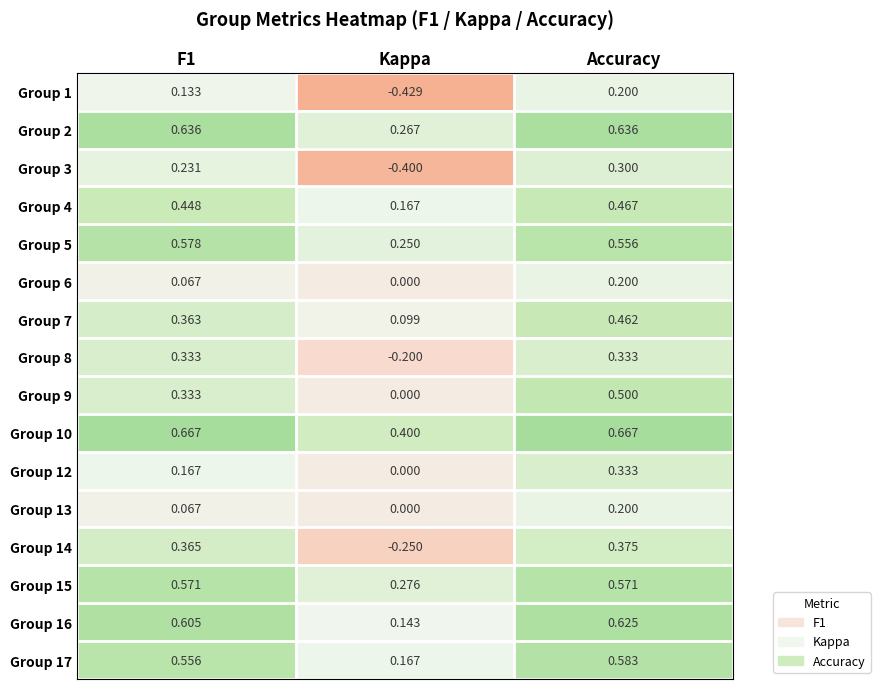

At which label does Group 4 reach its peak?

Accuracy